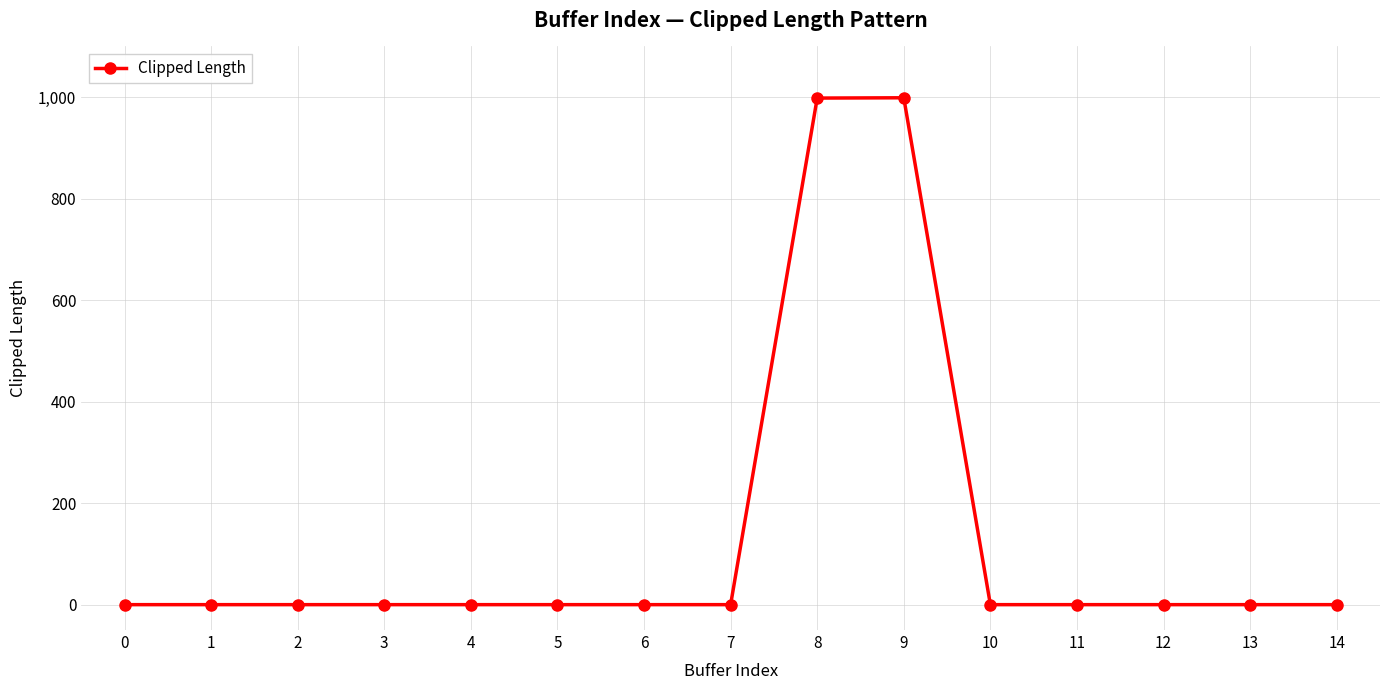

What is the change in value from 3 to 9?

+998.9